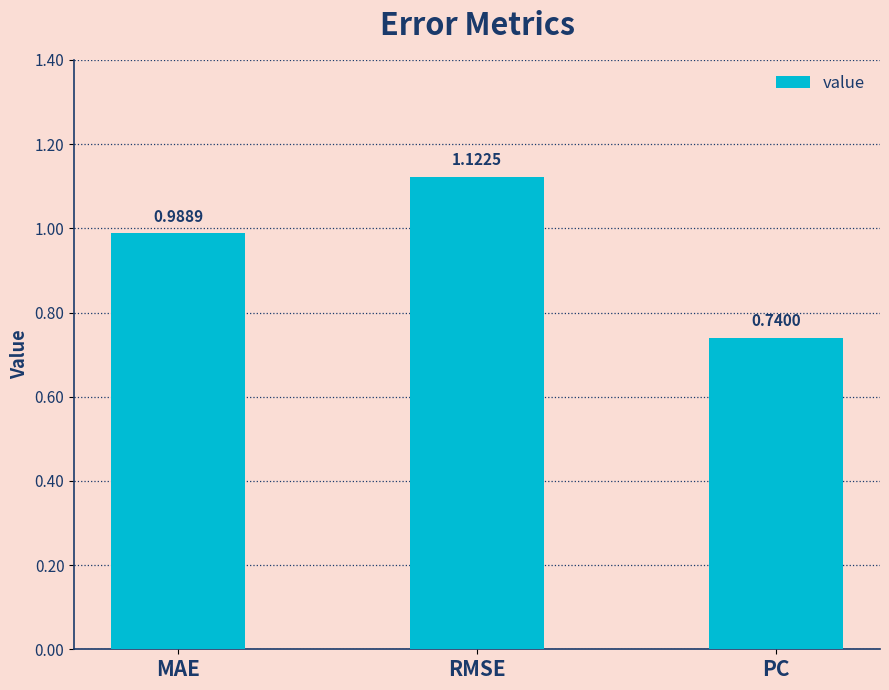

List the labels in order of value, largest first.

RMSE, MAE, PC